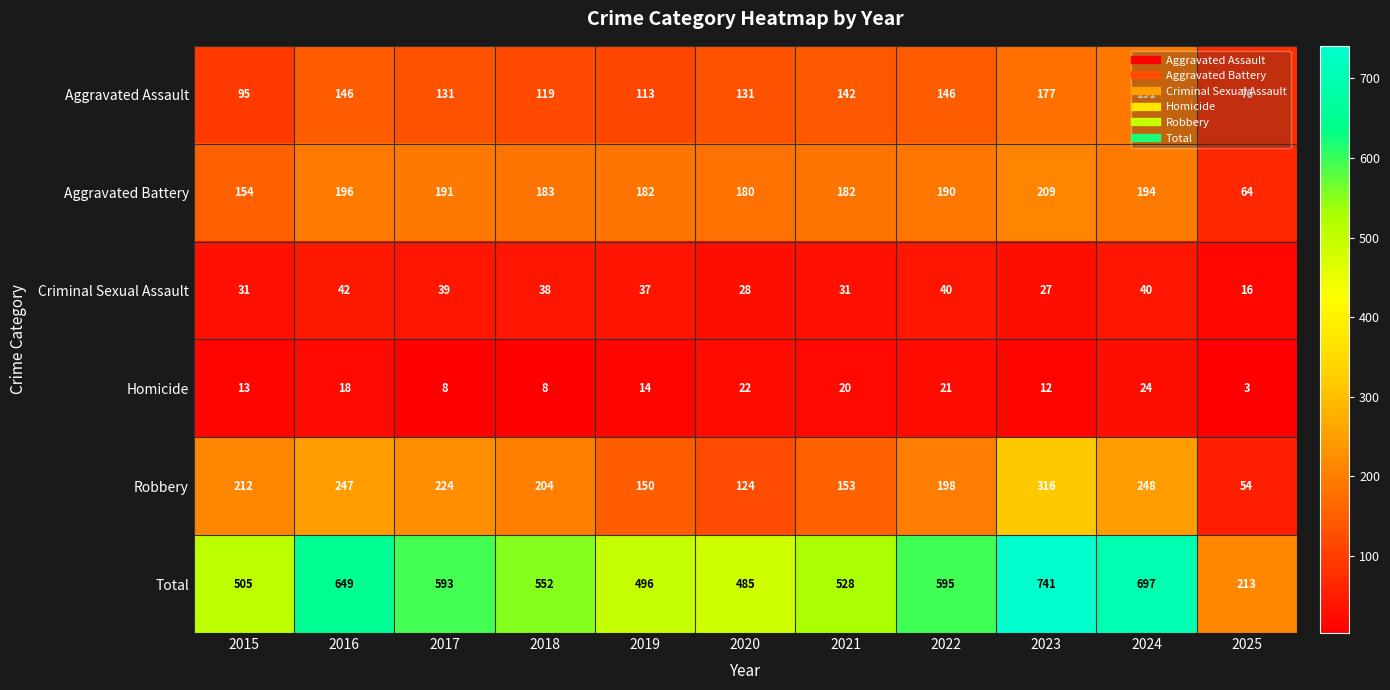

Is it true that Criminal Sexual Assault equals 39 at 2017?

True